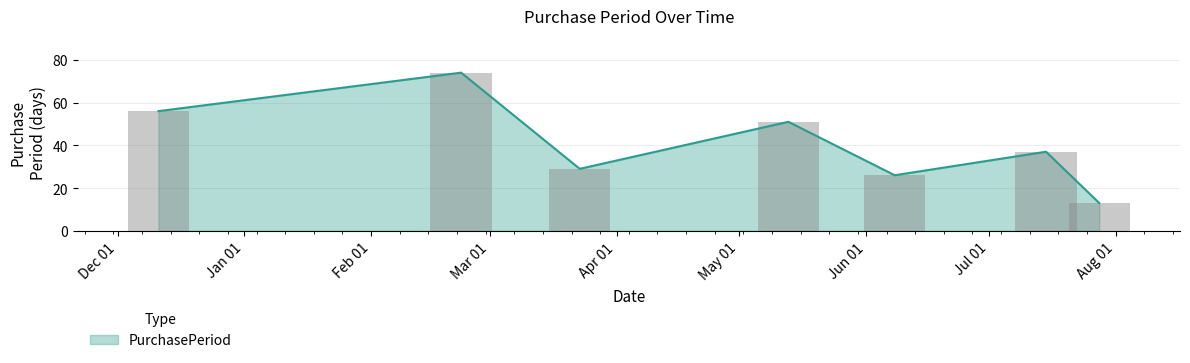

What is the label of the 6th bar from the right?

2016-02-23